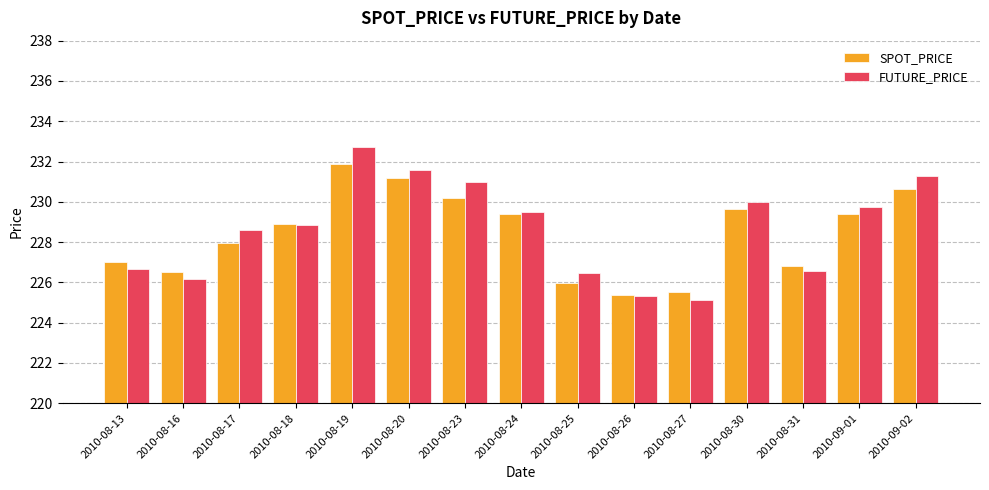

Are the bars grouped side by side (vs. stacked)?

Yes